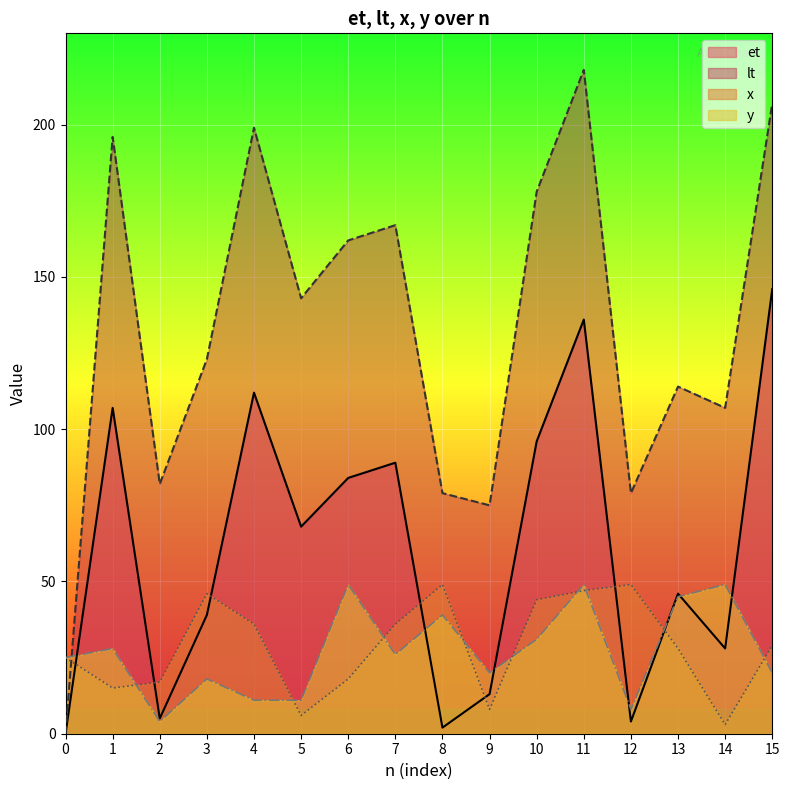

True or false: lt and et cross at least once.

False